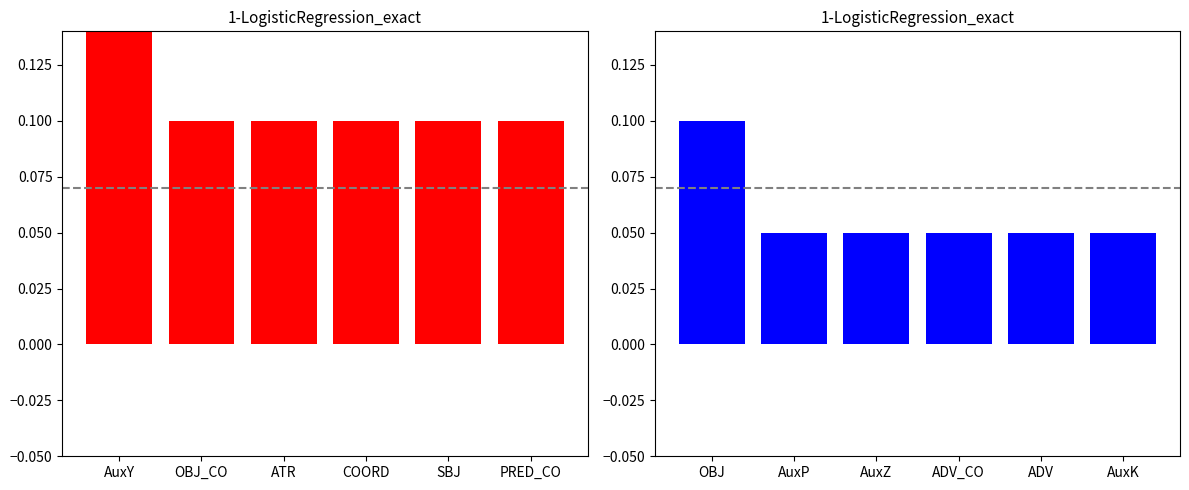

Read the count_right value at ADV.

0.1